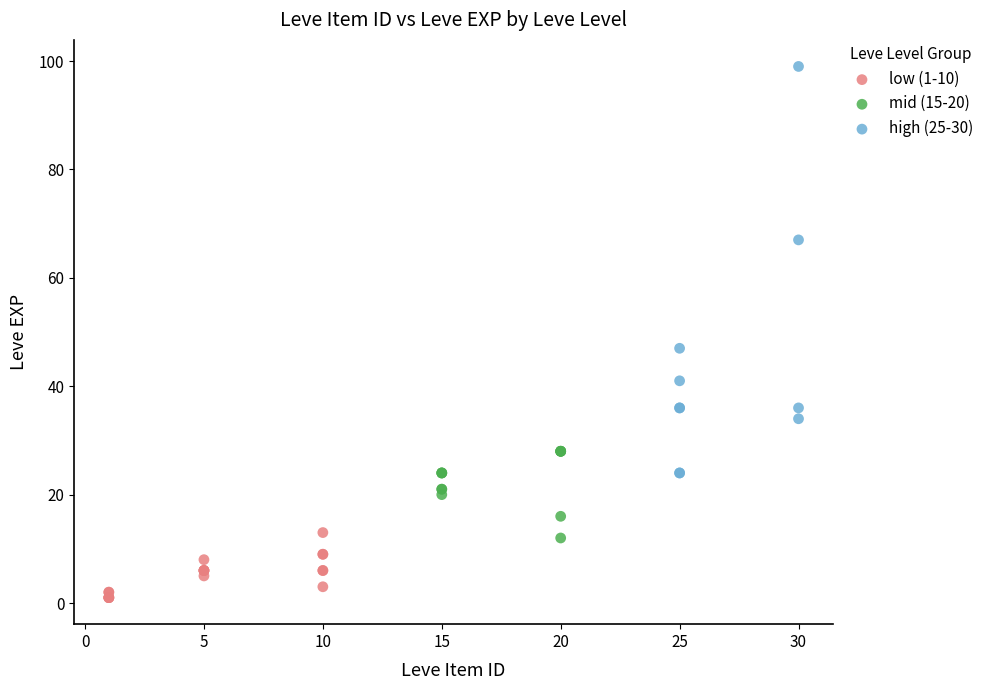

Which series has the widest spread of Y values?

high (25-30)